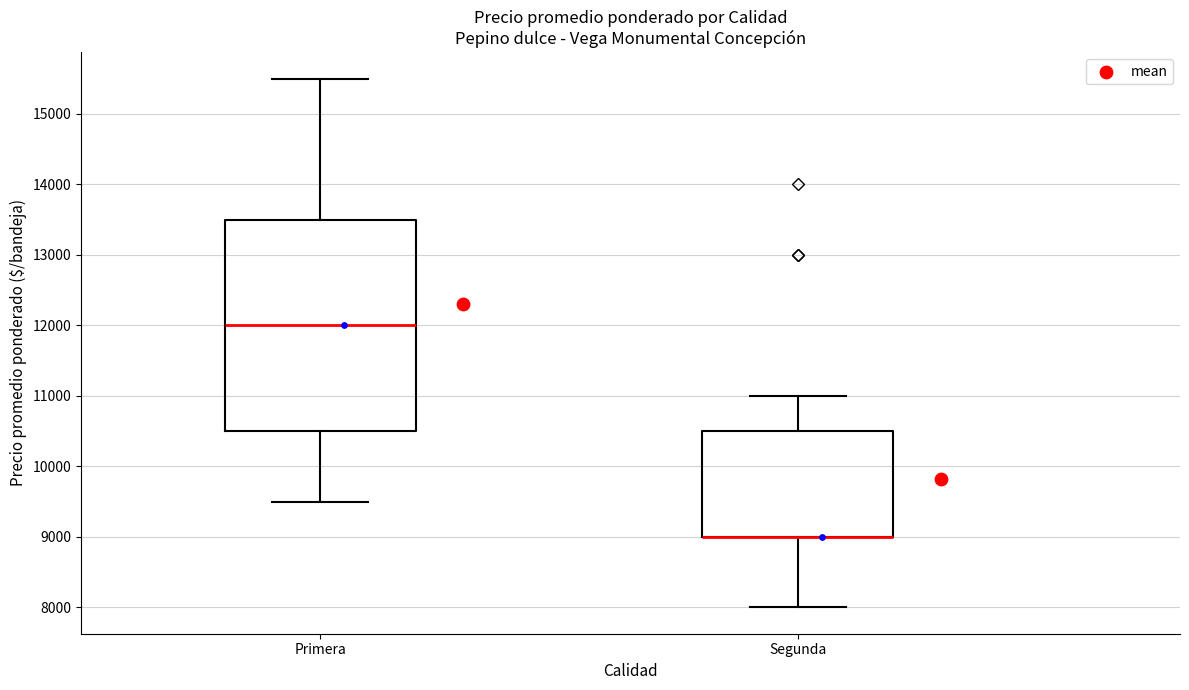

Which box is the tallest, from its lower edge to its upper edge?

Primera